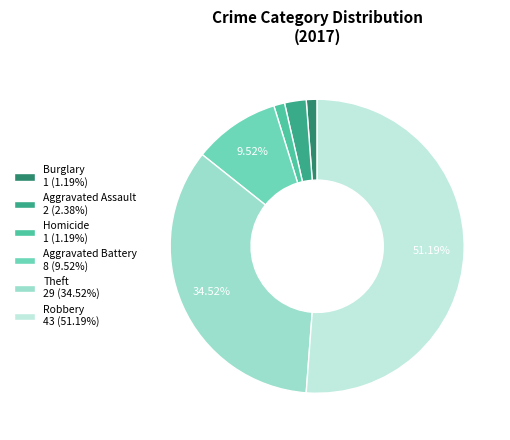

Approximately how many times larger is the value at Robbery 43 (51.19%) compared to Aggravated Assault 2 (2.38%)?

21.5